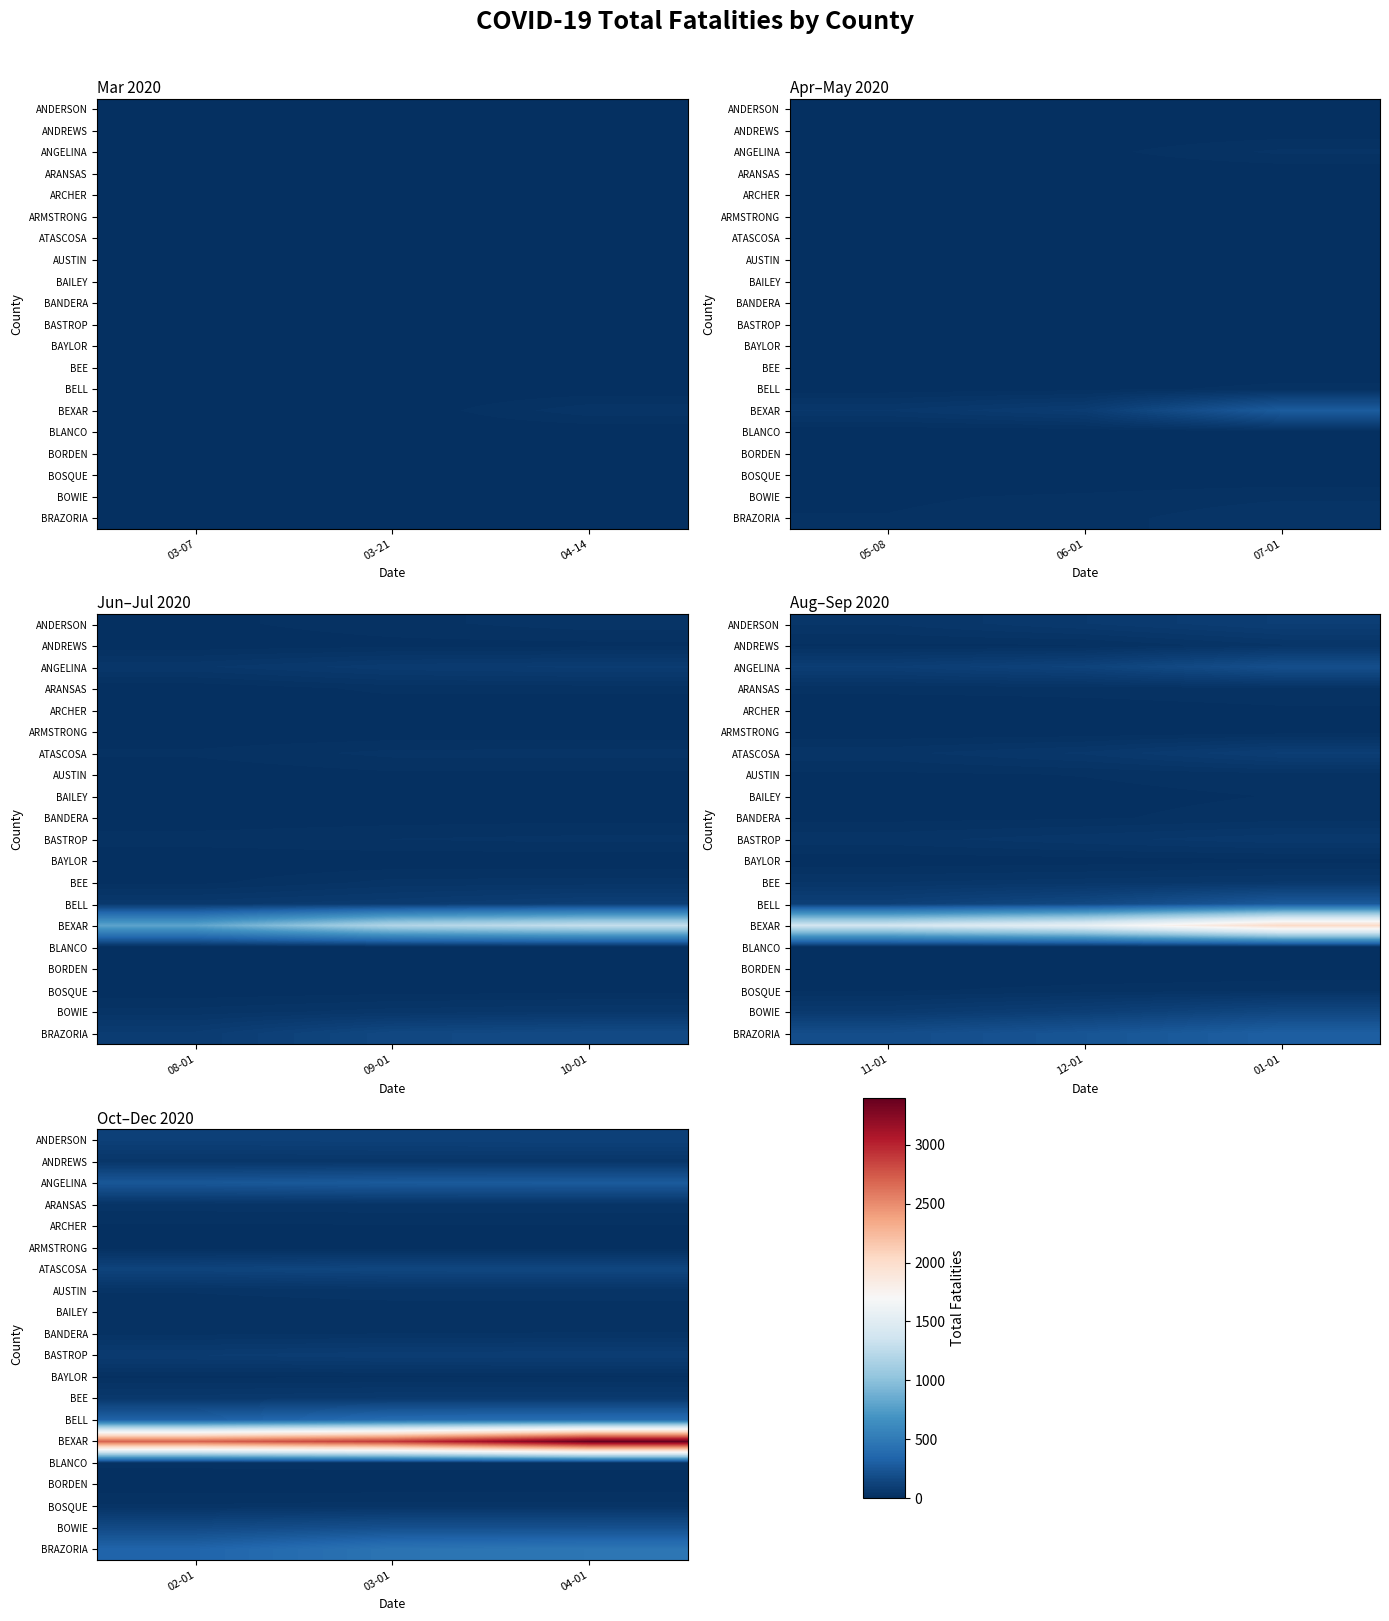

Which series has the largest range (max minus min)?

BEXAR